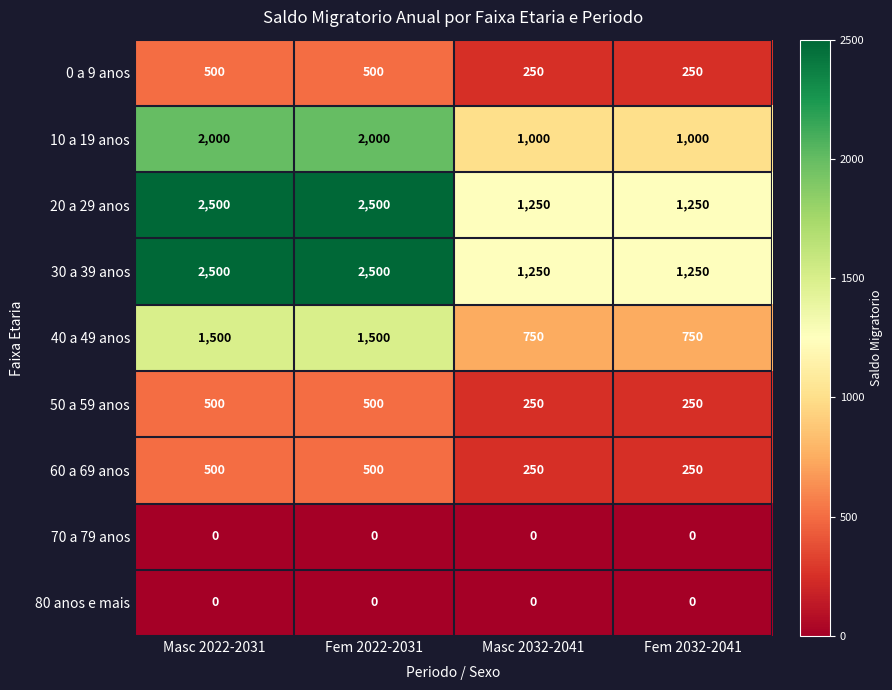

At how many categories does at least one series exceed 422?

4